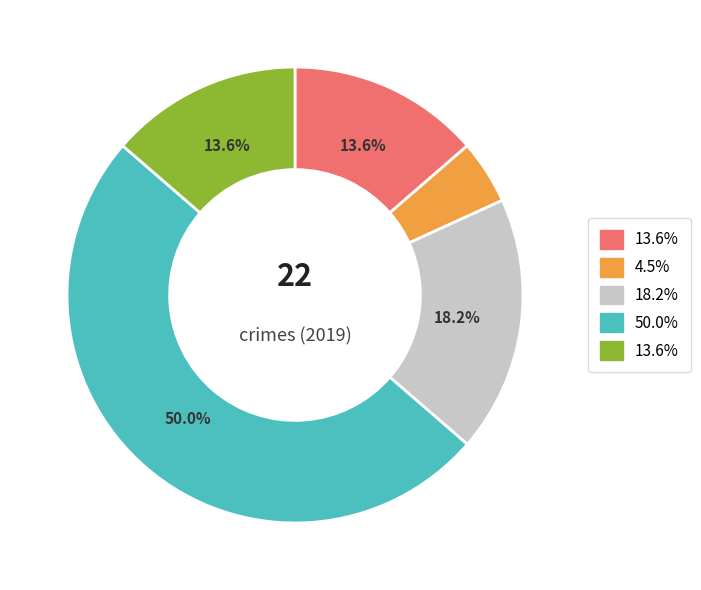

How many segments does this pie chart have?

5